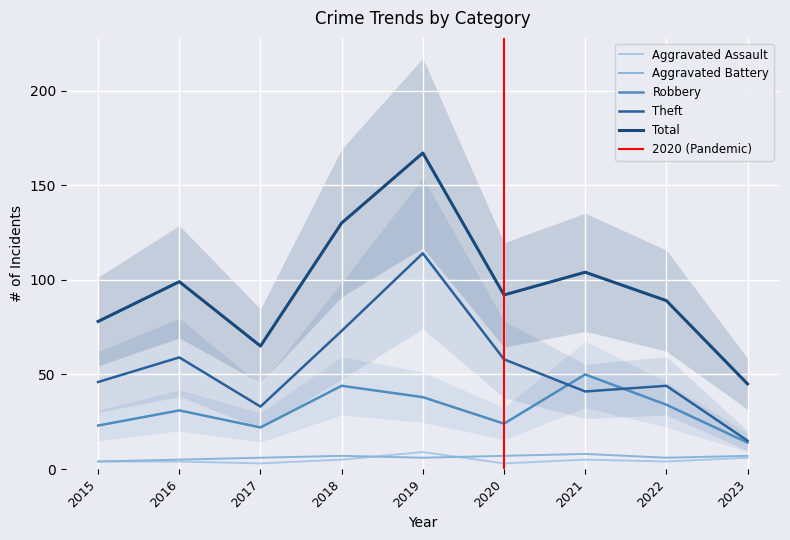

How many data points in Aggravated Assault are above 4?

4